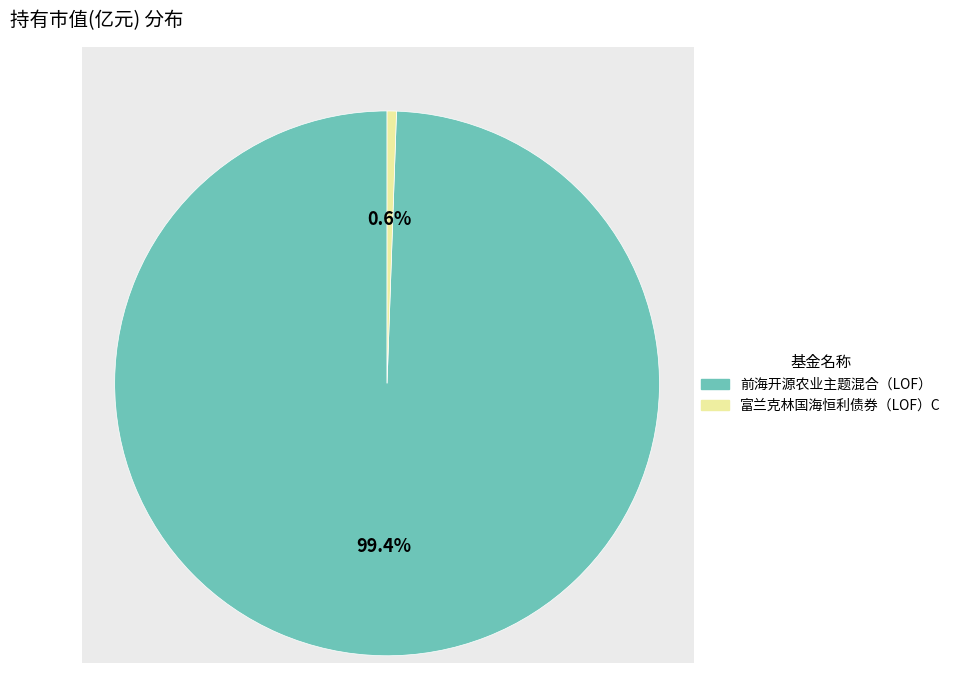

Which has a higher value, 富兰克林国海恒利债券（LOF）C or 前海开源农业主题混合（LOF）?

前海开源农业主题混合（LOF）